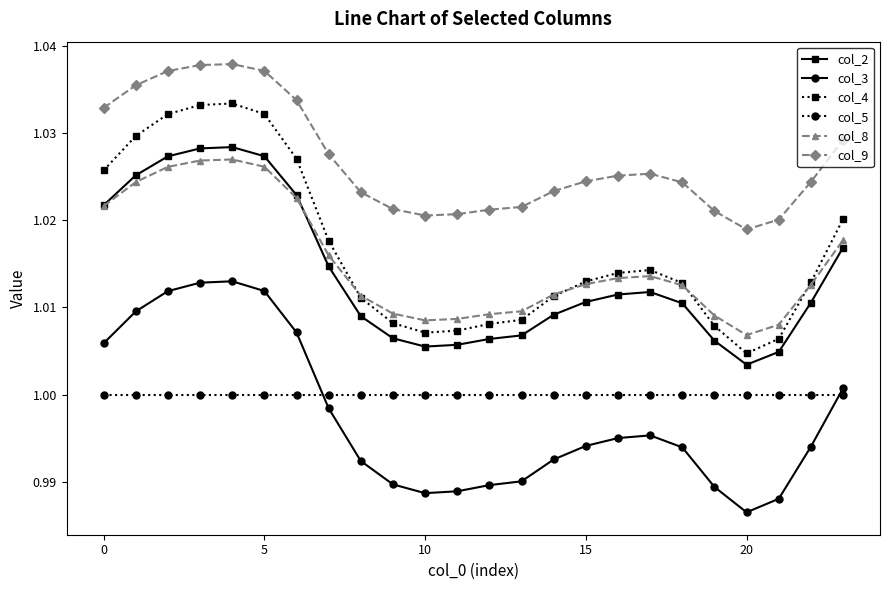

True or false: col_9 has more than 1 interior local peaks.

True